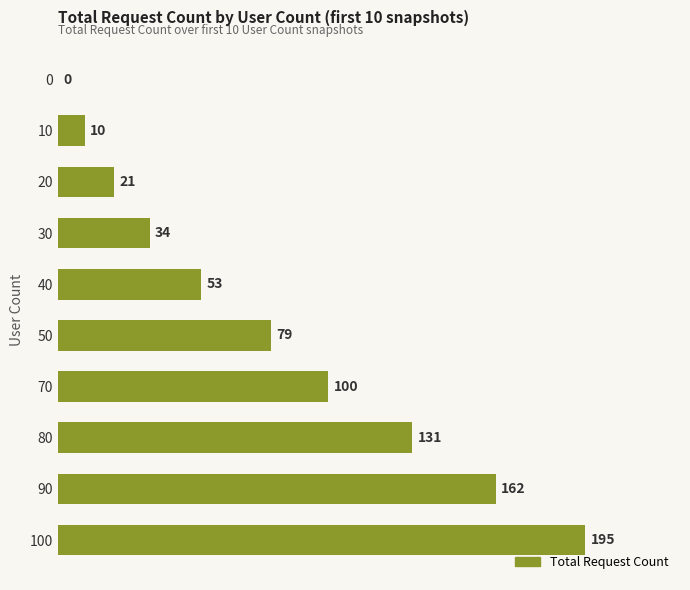

Reading top to bottom, list all the values displayed in this chart.

0=0	10=10	20=21	30=34	40=53	50=79	70=100	80=131	90=162	100=195